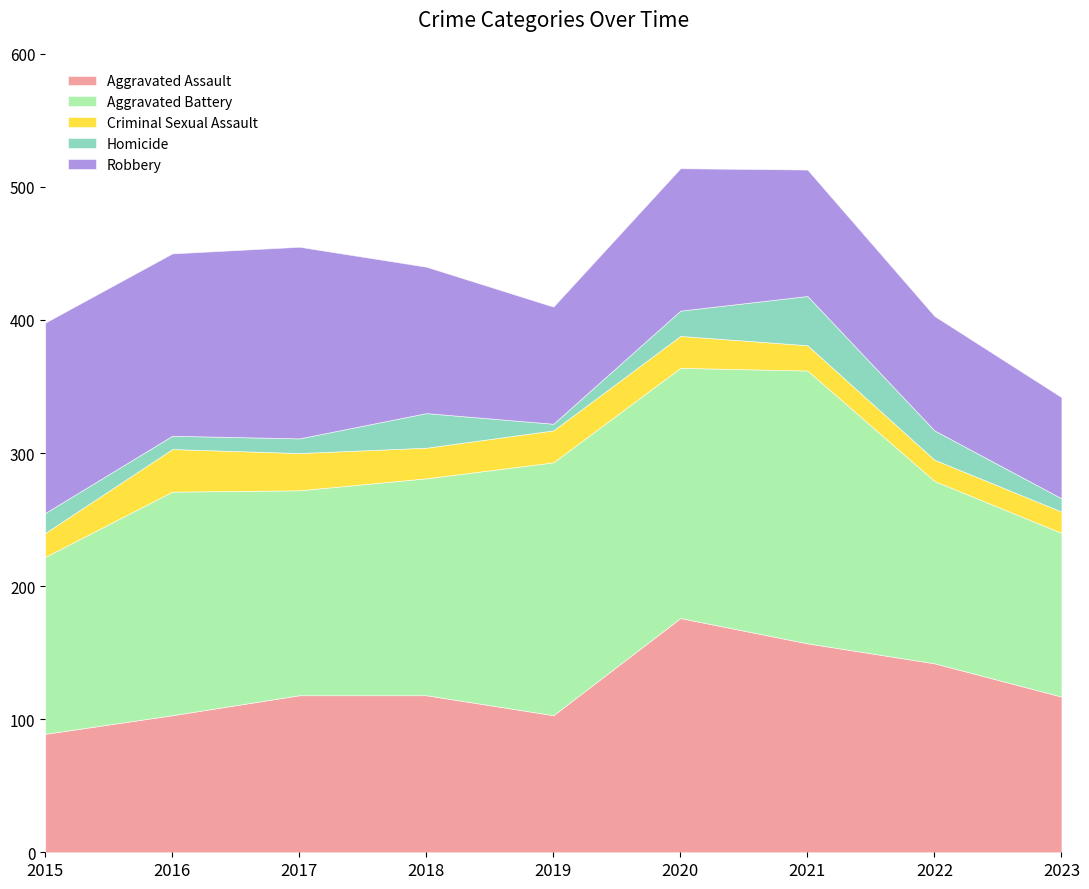

Reading left to right, list all the values displayed in this chart.

Aggravated Assault: 2015=89	2016=103	2017=118	2018=118	2019=103	2020=176	2021=157	2022=142	2023=117
Aggravated Battery: 2015=133	2016=168	2017=154	2018=163	2019=190	2020=188	2021=205	2022=137	2023=123
Criminal Sexual Assault: 2015=18	2016=32	2017=28	2018=23	2019=24	2020=24	2021=19	2022=16	2023=16
Homicide: 2015=15	2016=10	2017=11	2018=26	2019=5	2020=19	2021=37	2022=22	2023=10
Robbery: 2015=143	2016=137	2017=144	2018=110	2019=88	2020=107	2021=95	2022=86	2023=76